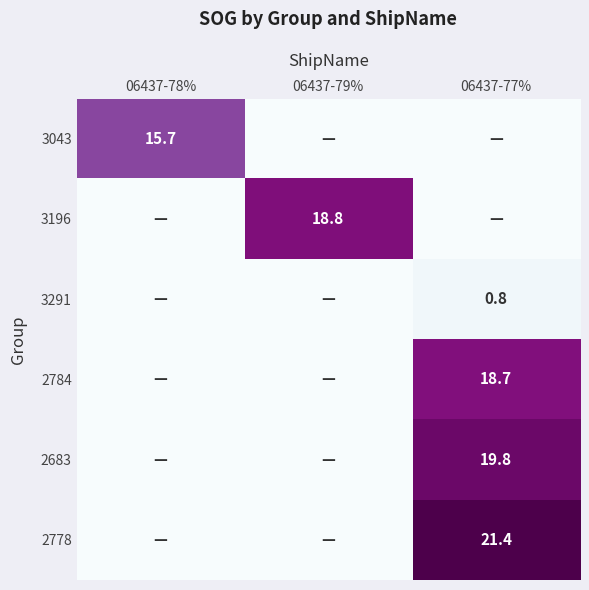

The 3043 series shows 21.3 at 06437-78%. True or false?

False